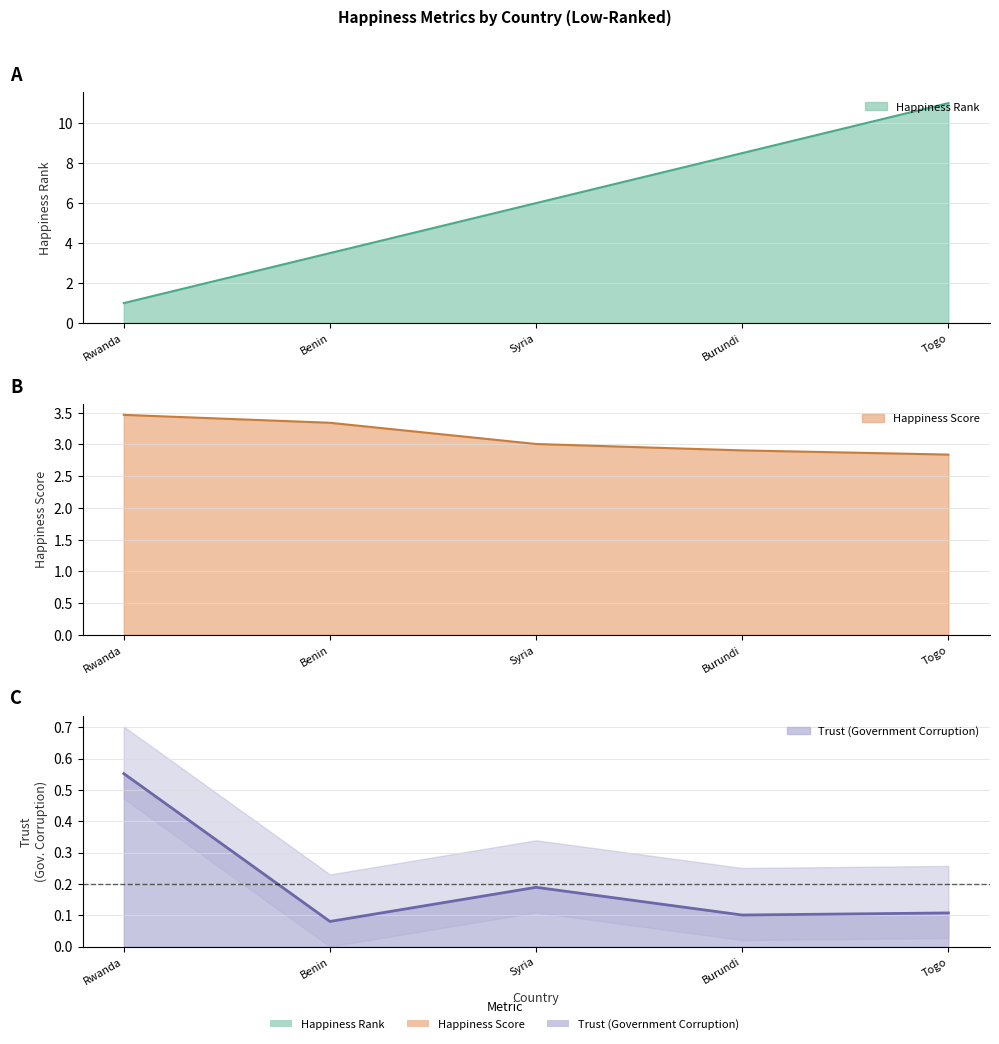

At which category does the chart reach its minimum across all series?

Benin